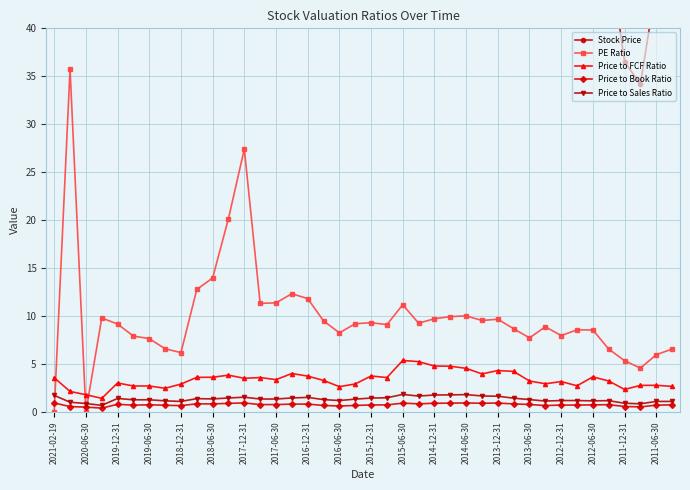

True or false: Price to Sales Ratio and Price to Book Ratio intersect in this chart.

False